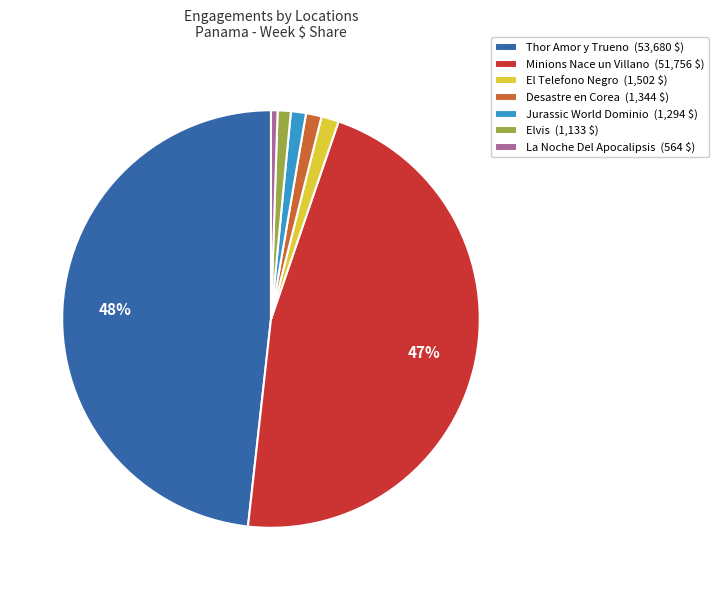

Is it true that Jurassic World Dominio is 14% of the pie?

False